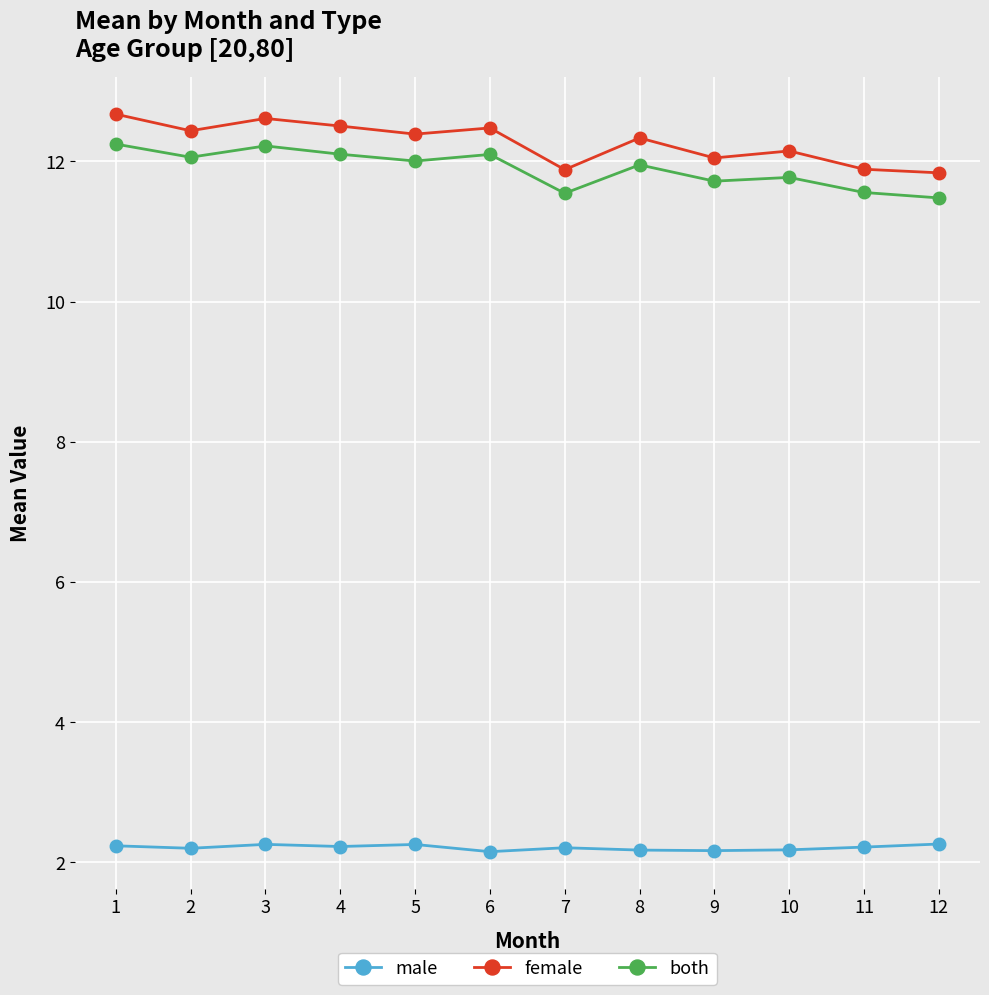

True or false: both and male intersect in this chart.

False